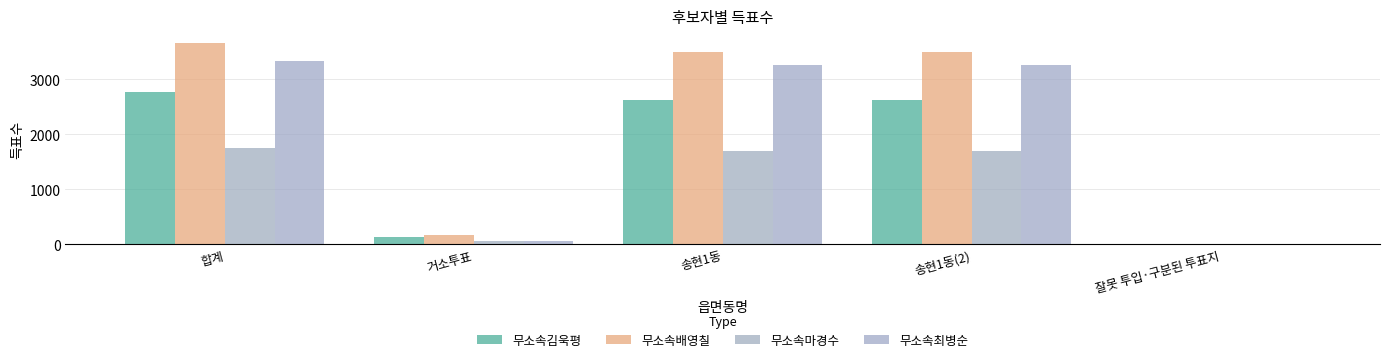

How many series are shown in this chart?

4